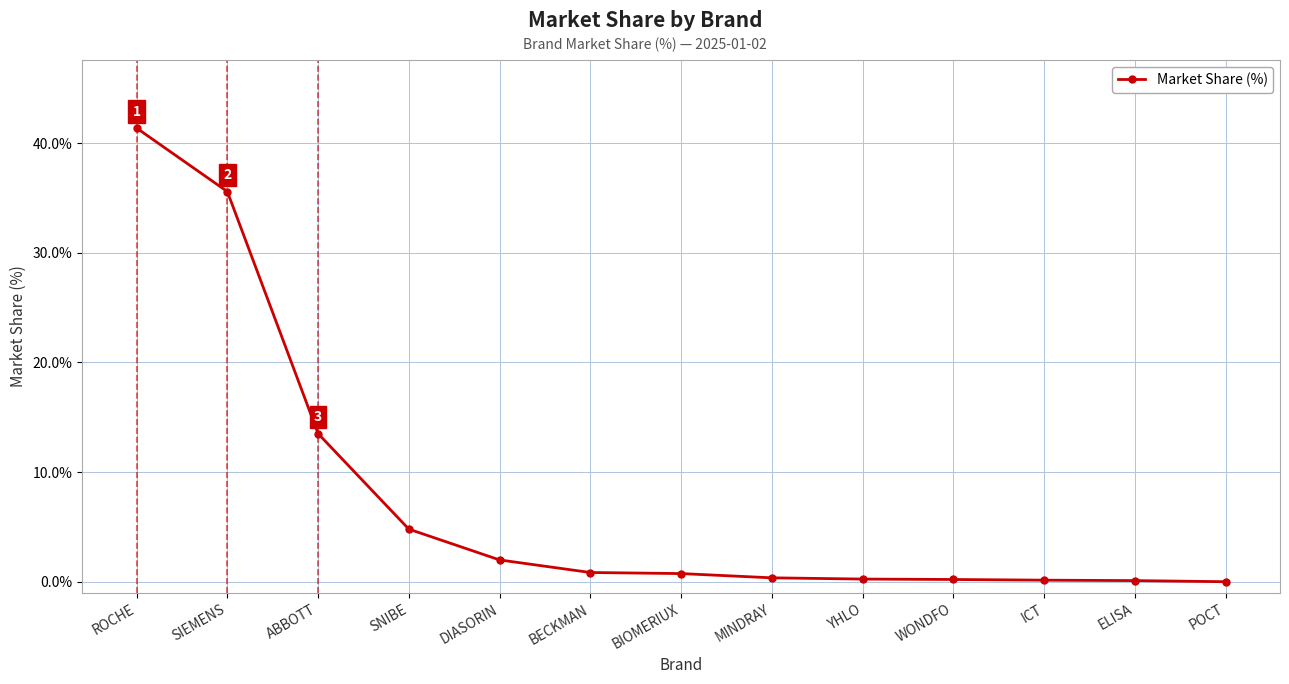

What is the maximum value shown in the chart?

41.4